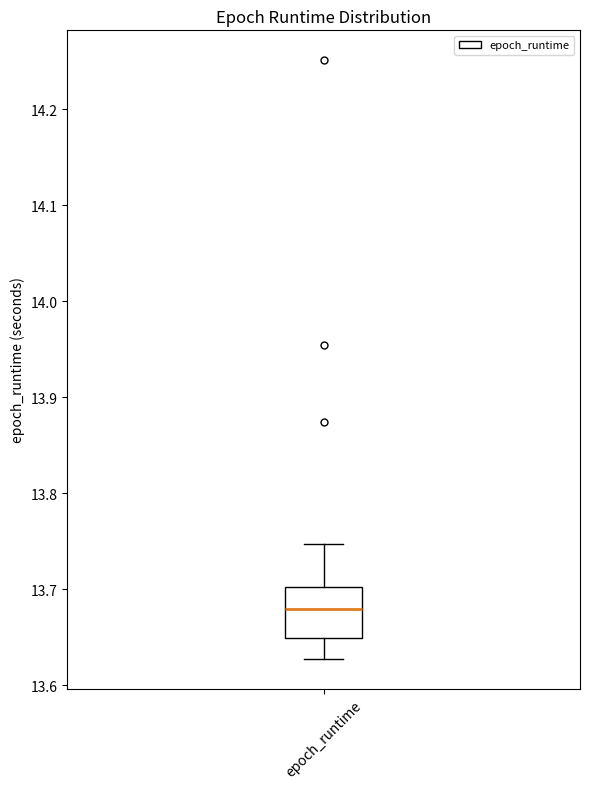

Where is the upper edge of the box for epoch_runtime on the y-axis? The values are not printed on the chart, so give them approximately, as read against the axis.

13.70